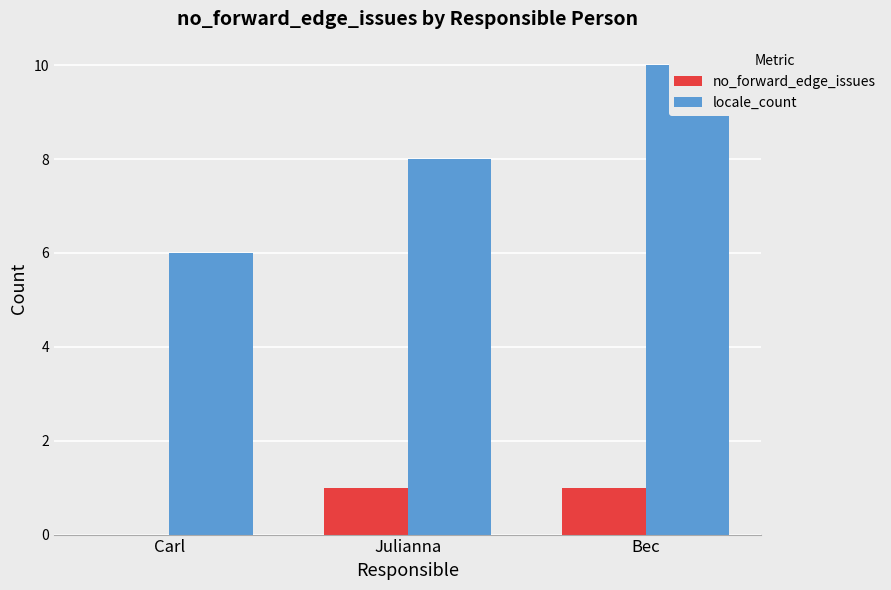

The locale_count series shows 10 at Carl. True or false?

False